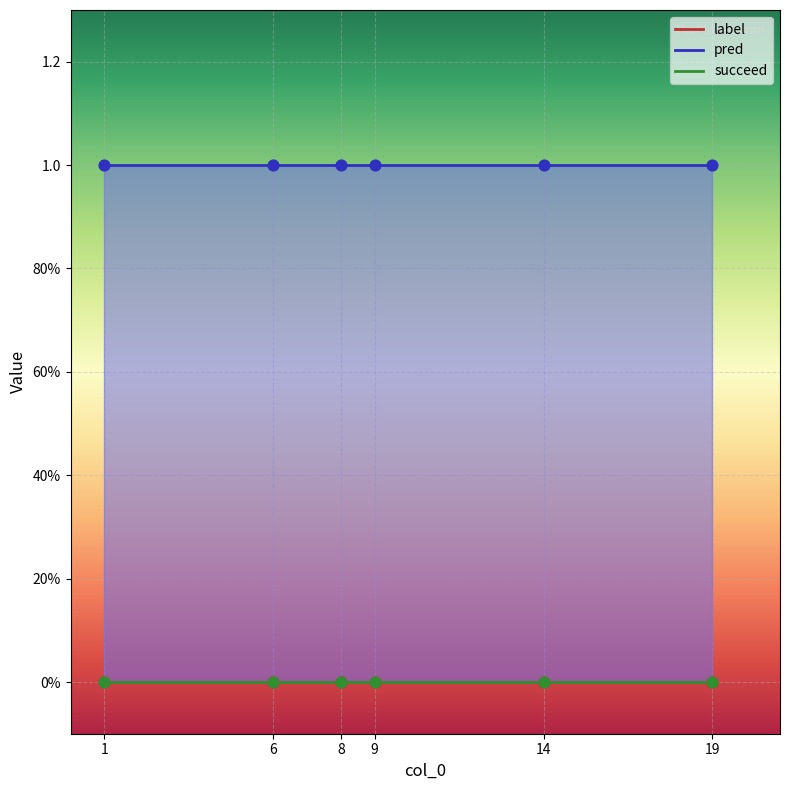

Which series has the largest total across all categories?

pred